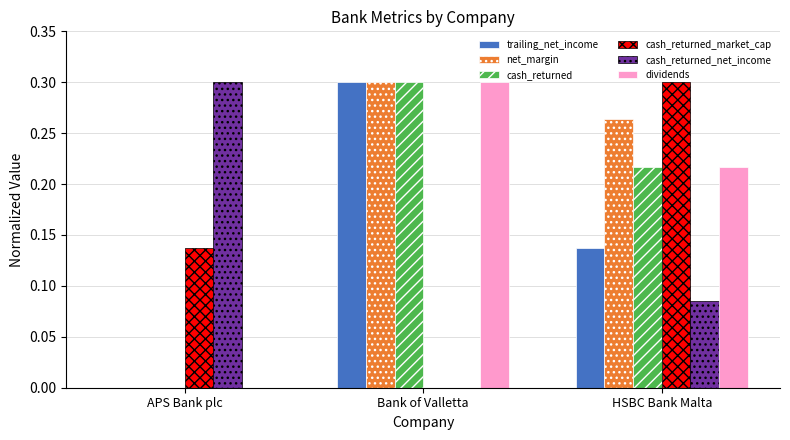

Which series changed the most between APS Bank plc and HSBC Bank Malta?

net_margin